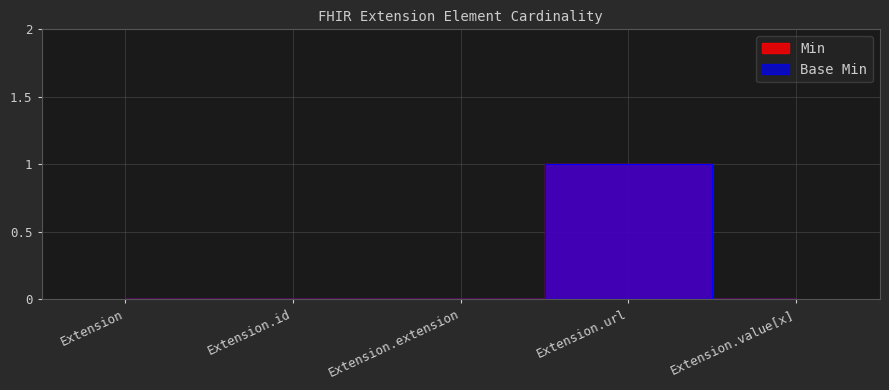

What are all the series names shown in the legend?

Min, Base Min